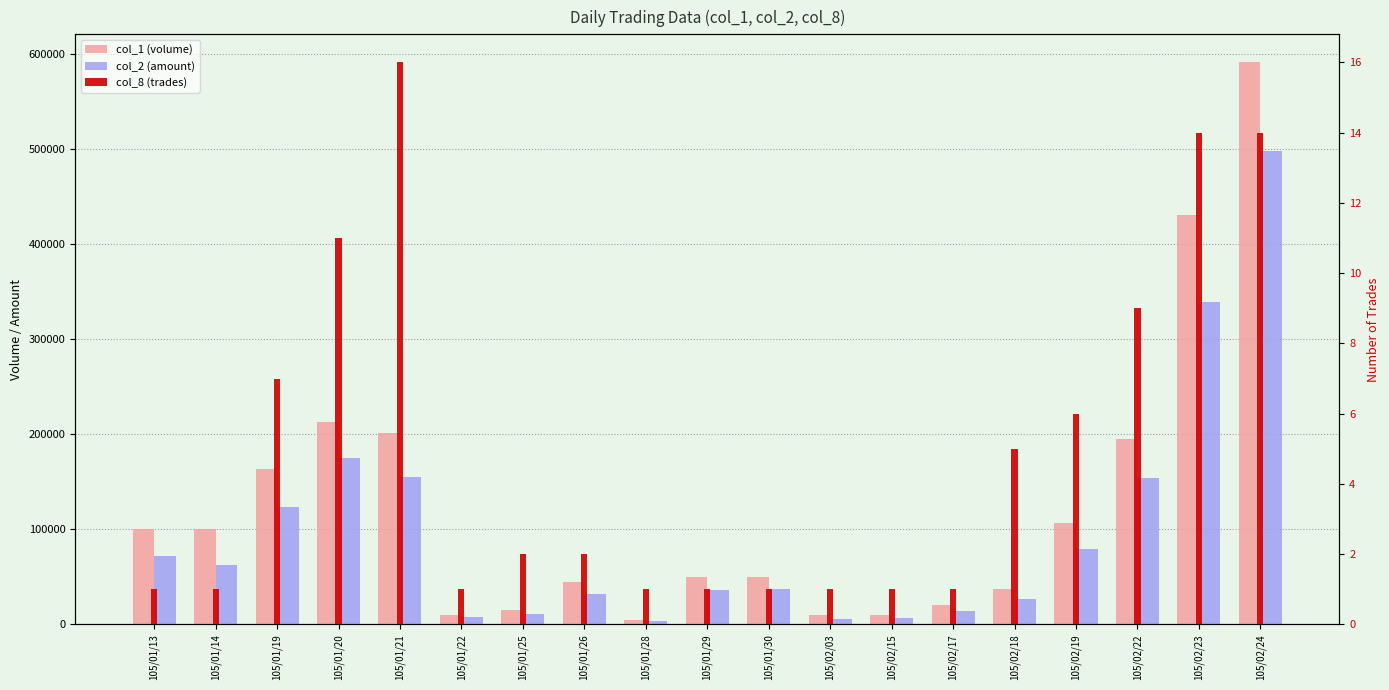

Reading left to right, extract all data points from this chart.

col_1 (volume): 100000	100000	163000	213000	201000	10000	15000	45000	5000	50000	50000	10000	10000	20000	37000	107000	195000	431000	591000
col_2 (amount): 72000	62000	123010	175410	155120	7600	11150	32050	3550	36500	37000	6000	7000	14400	26870	79140	154400	338690	497670
col_8 (trades): 1	1	7	11	16	1	2	2	1	1	1	1	1	1	5	6	9	14	14